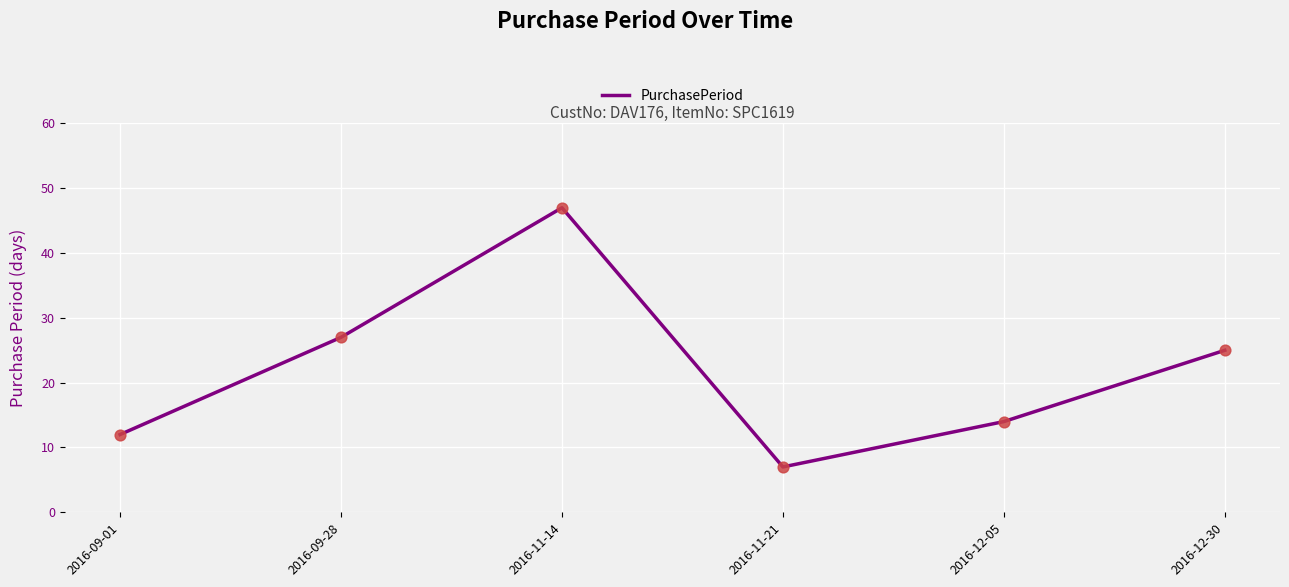

Approximately how many times larger is the value at 2016-09-01 compared to 2016-12-30?

0.5